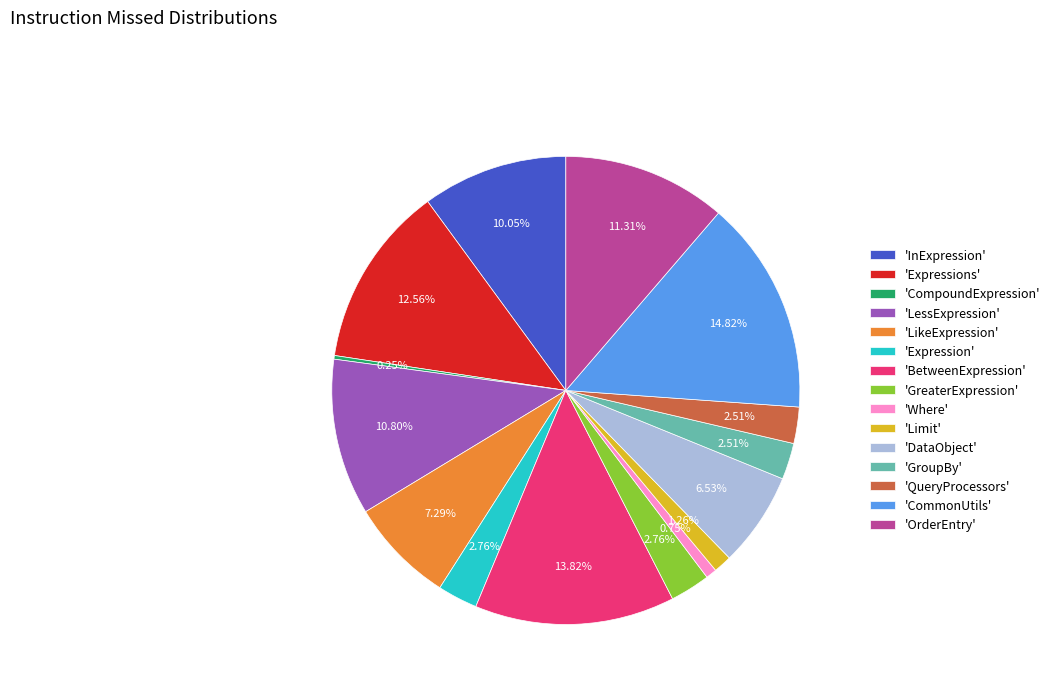

Do 'GroupBy' and 'LessExpression' together represent more than half of the pie?

No